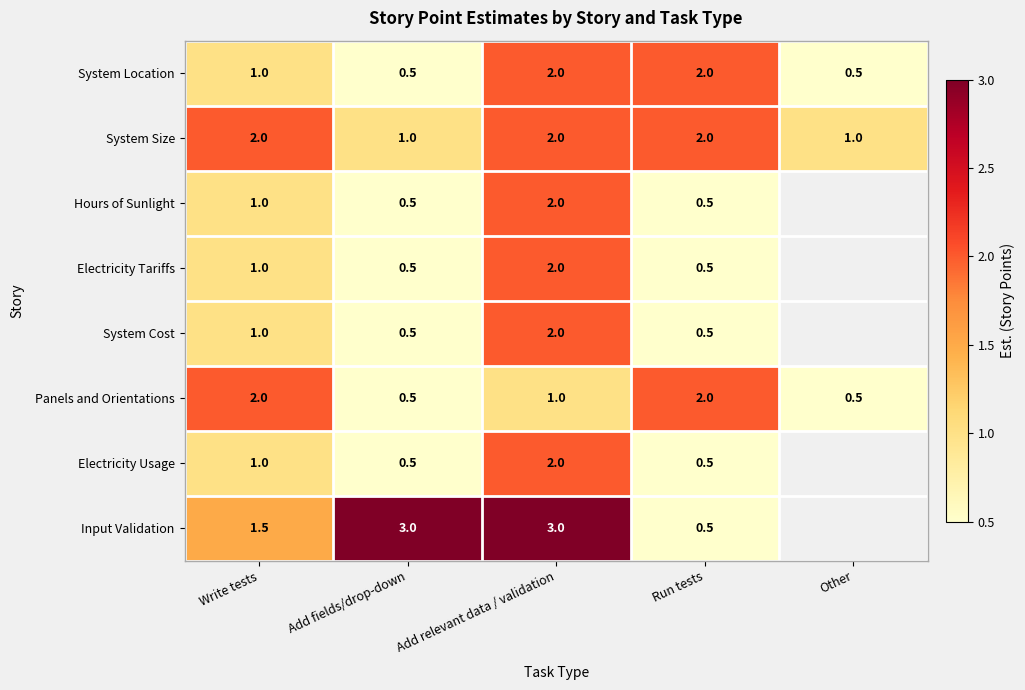

How many System Location values are between 0 and 2?

5